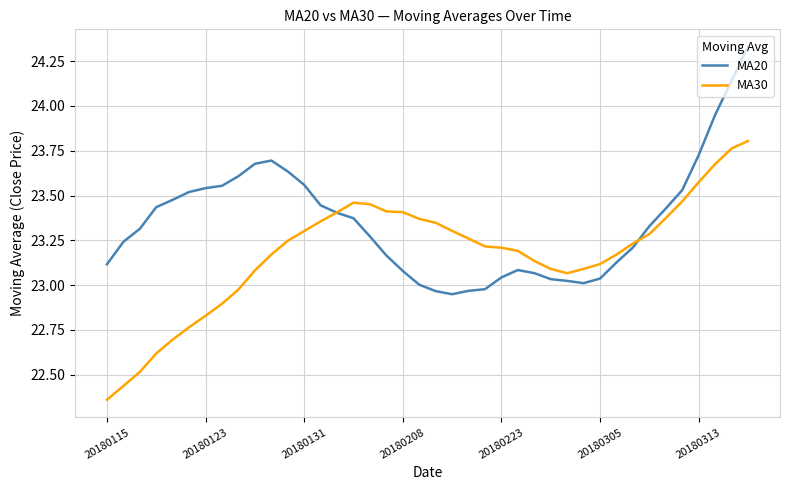

How many intersections are there between MA30 and MA20?

2